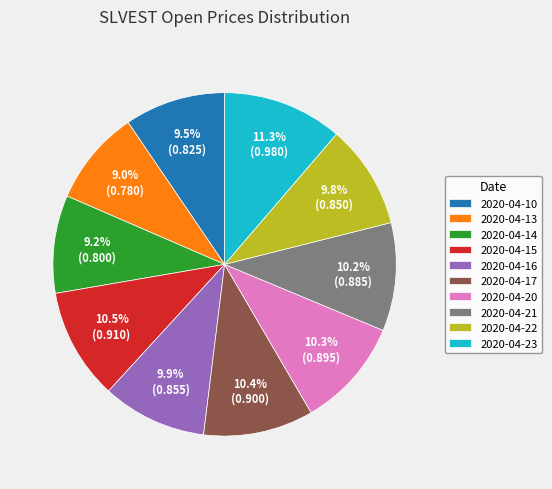

Do 2020-04-23 and 2020-04-22 together represent more than half of the pie?

No